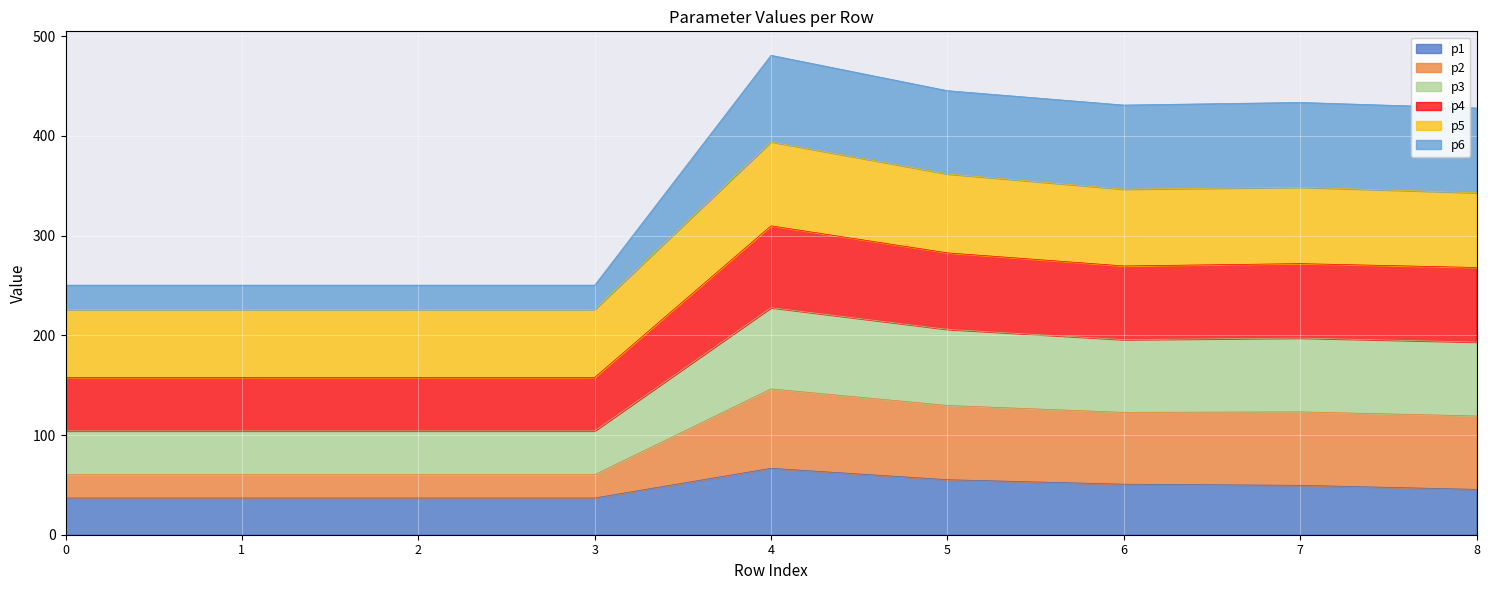

What is the highest value of the p1 series?

66.6